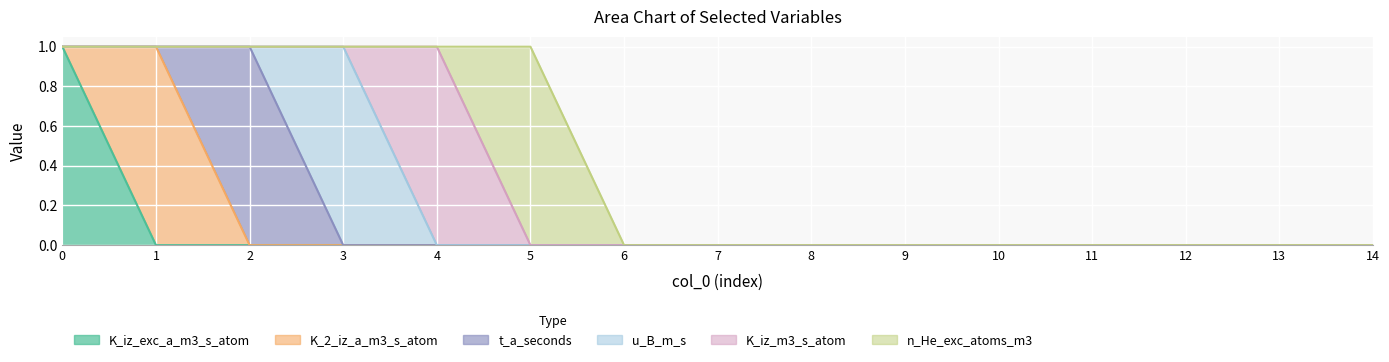

What is the difference between the maximum and second lowest values in the K_iz_exc_a_m3_s_atom series?

1